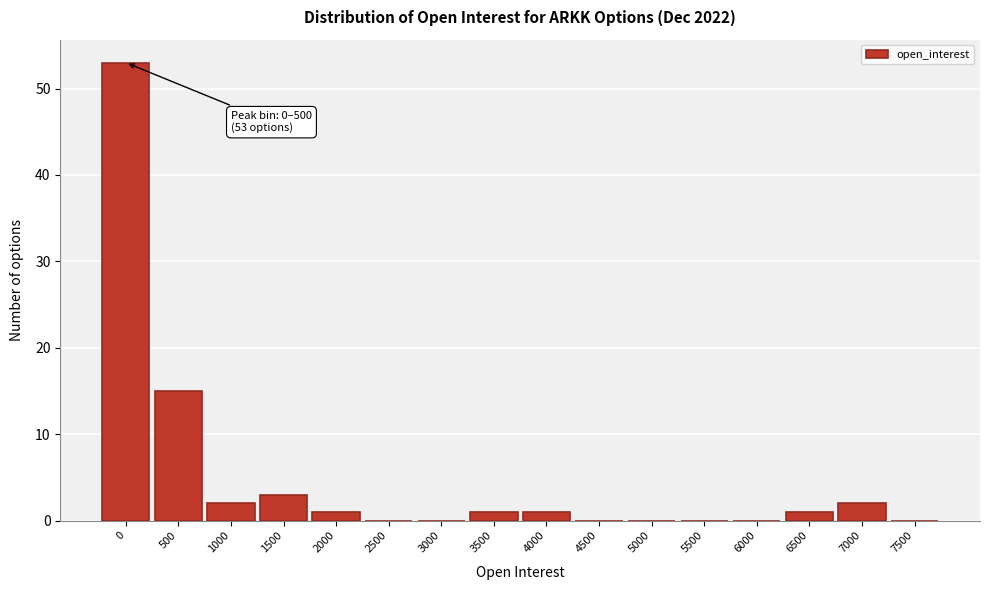

Reading left to right, what are all the values shown in this chart?

0=53	500=15	1000=2	1500=3	2000=1	2500=0	3000=0	3500=1	4000=1	4500=0	5000=0	5500=0	6000=0	6500=1	7000=2	7500=0